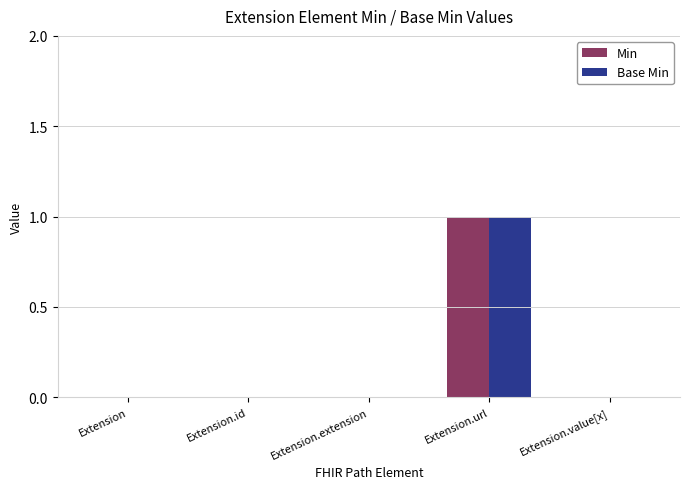

At which label does Base Min reach its peak?

Extension.url